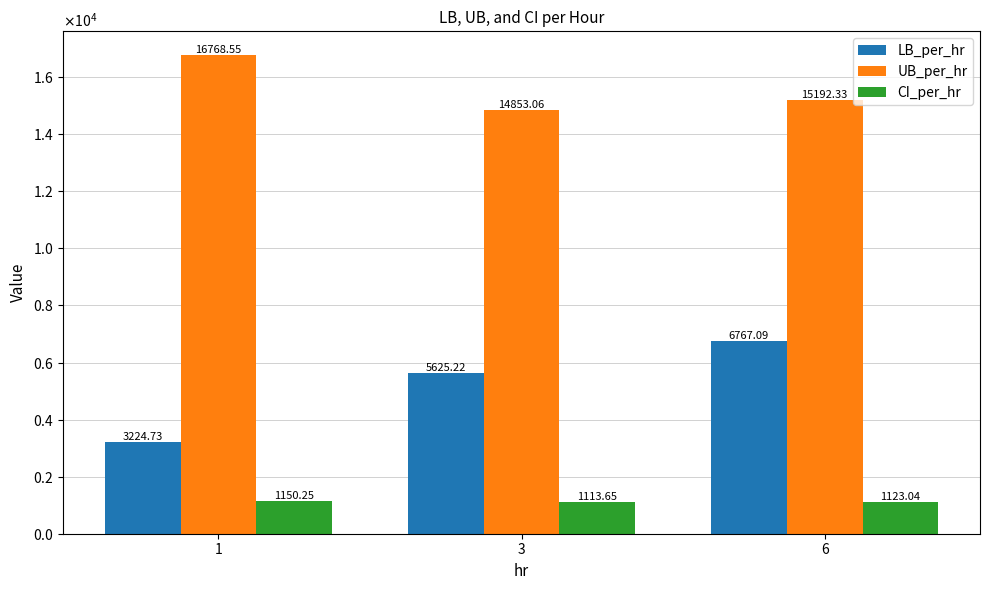

What is the sum of all CI_per_hr values?

3386.9